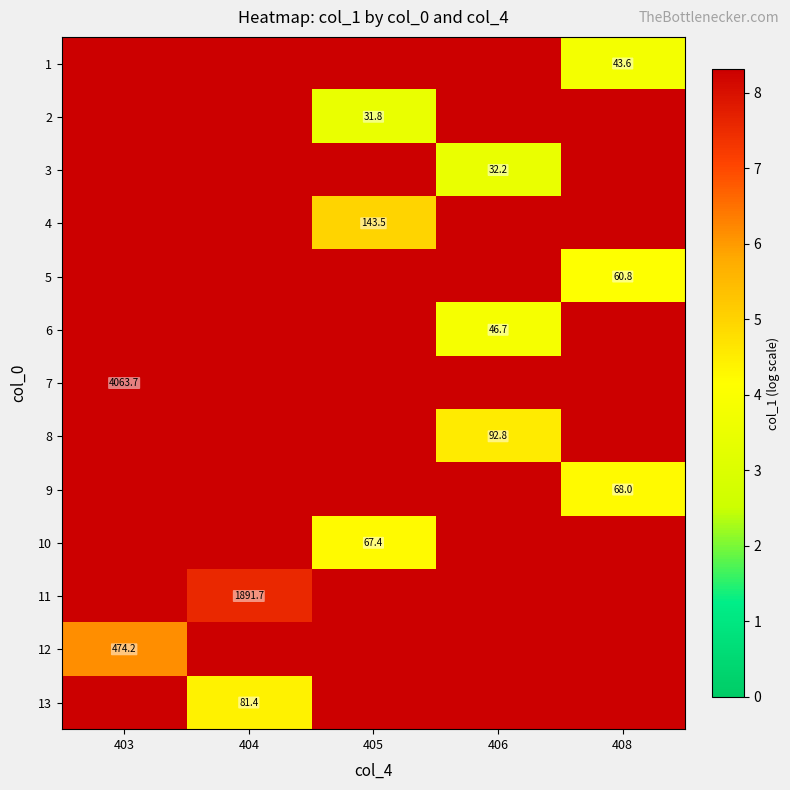

What is the greatest value displayed?

8.3